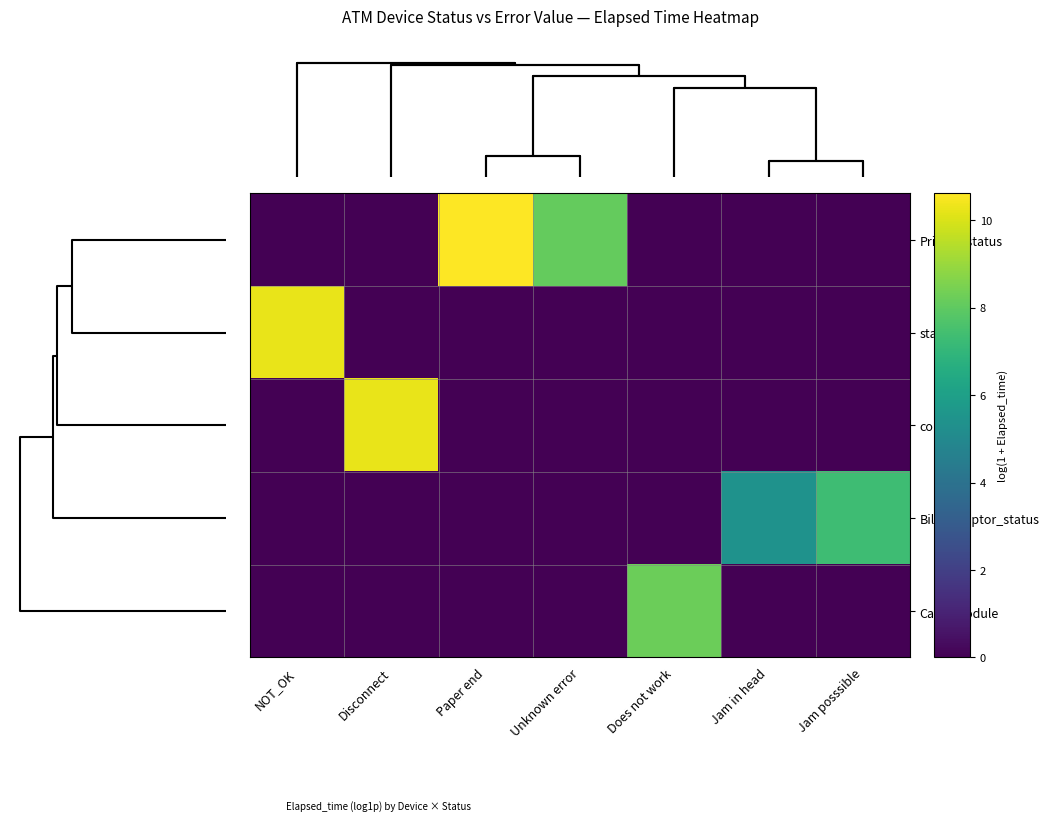

Count the number of data series in this chart.

5